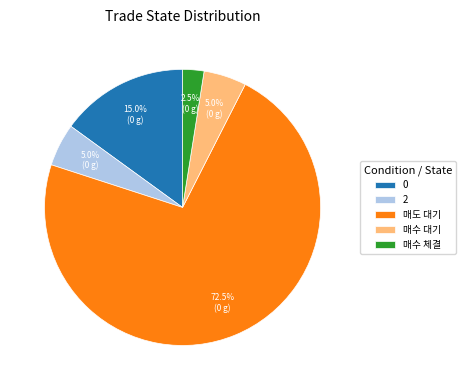

How much of the chart is everything except 매도 대기?

27.5%